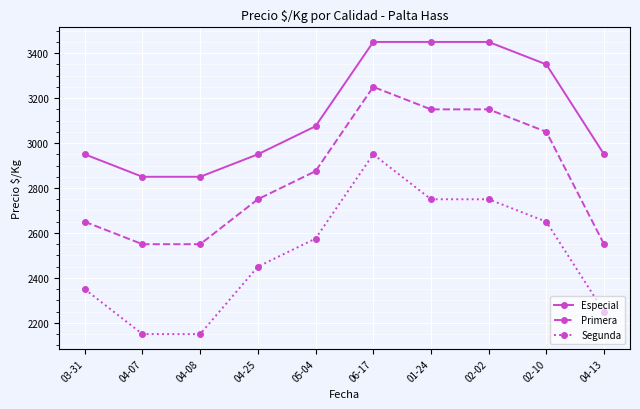

How many lines are shown in the chart?

3